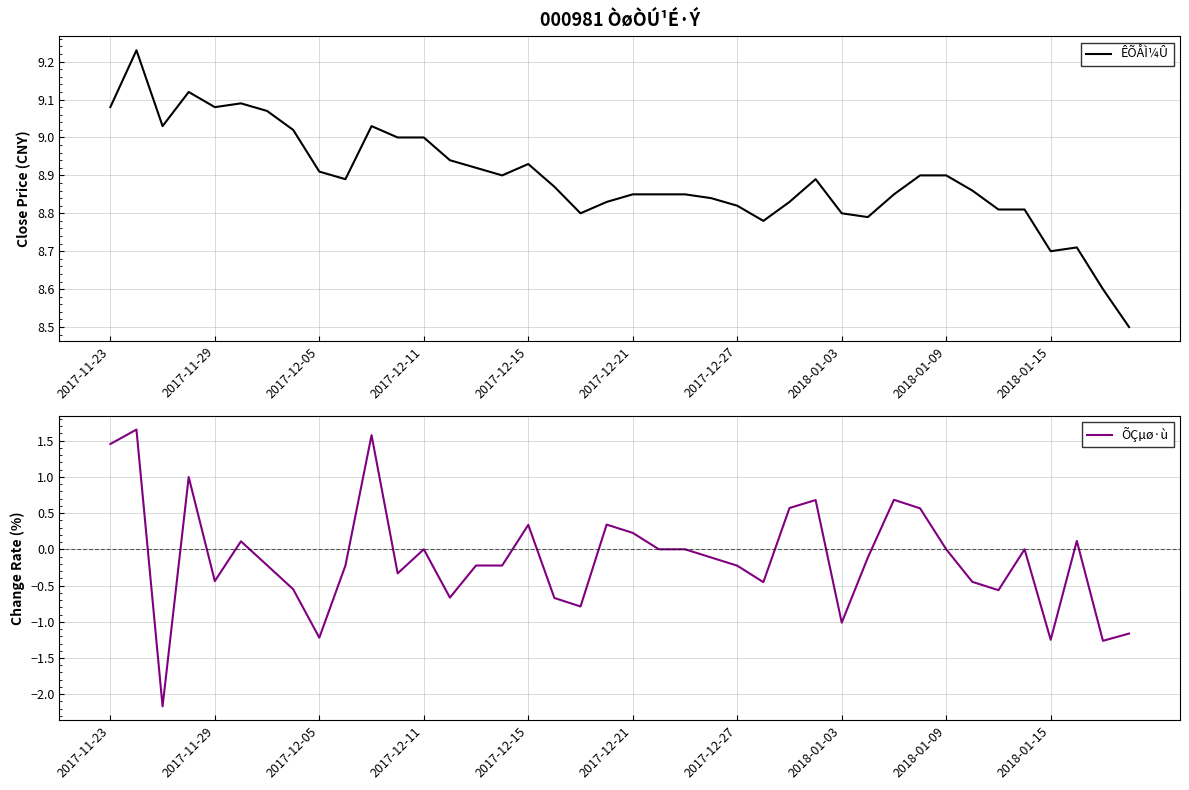

What is the maximum value shown in the chart?

9.2